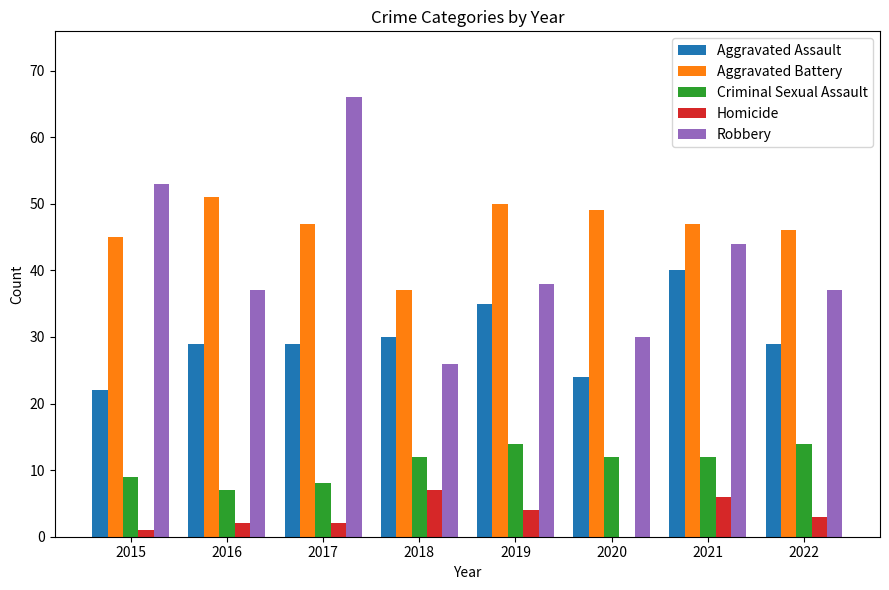

Reading left to right, extract all data points from this chart.

Aggravated Assault: 22	29	29	30	35	24	40	29
Aggravated Battery: 45	51	47	37	50	49	47	46
Criminal Sexual Assault: 9	7	8	12	14	12	12	14
Homicide: 1	2	2	7	4	0	6	3
Robbery: 53	37	66	26	38	30	44	37